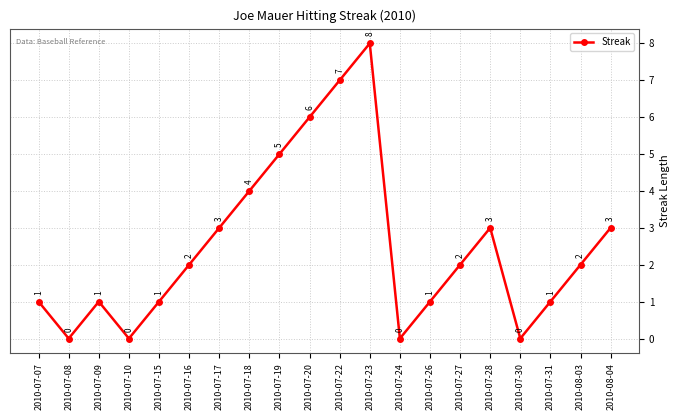

What is the label of the 7th point from the right?

2010-07-26